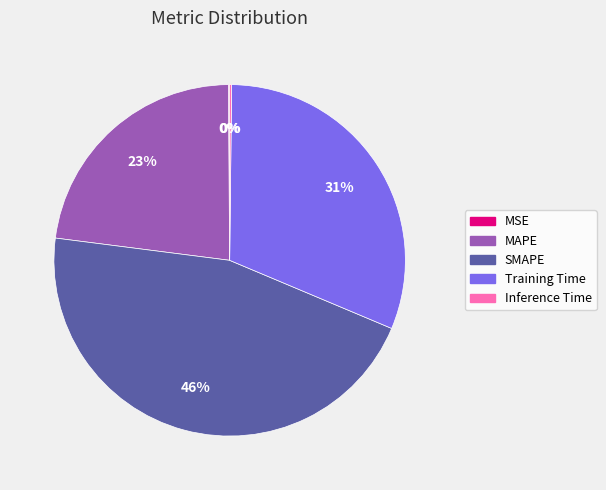

To the nearest percent, what percentage of the pie is Training Time?

31%